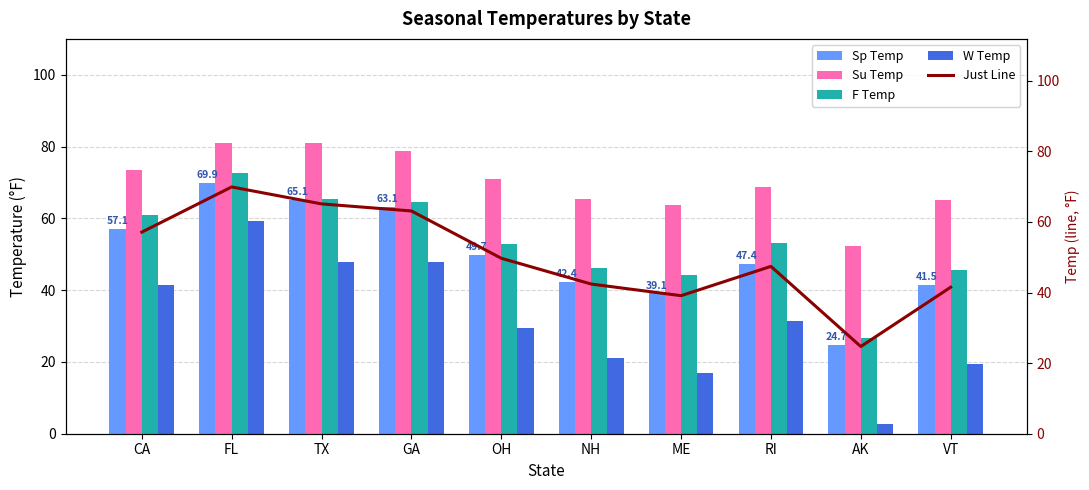

What value does the W Temp series have at NH?

21.1